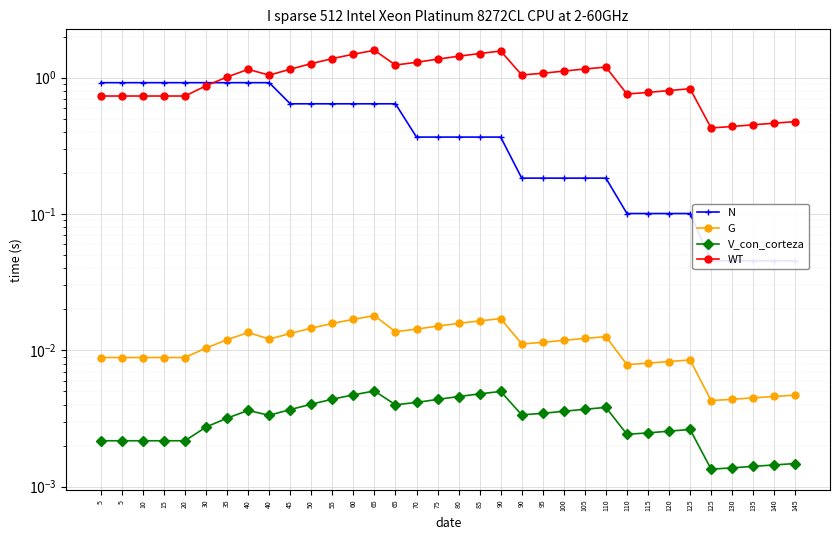

What is the sum of the N values at 130 and 15?

1.0